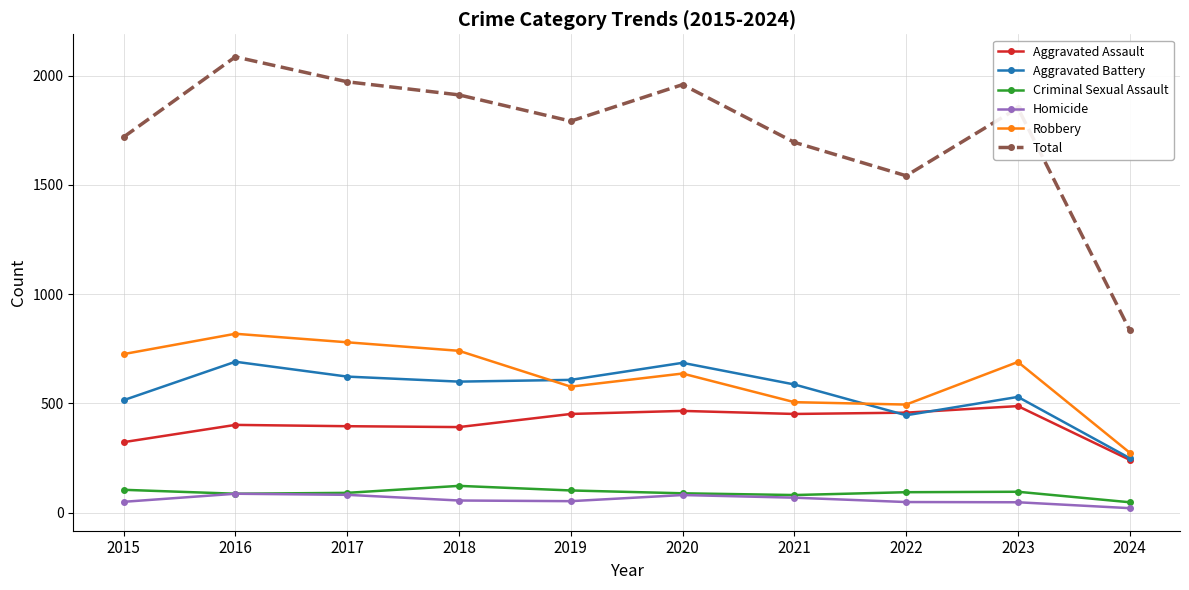

What is the difference between the maximum and minimum values in the Aggravated Battery series?

441